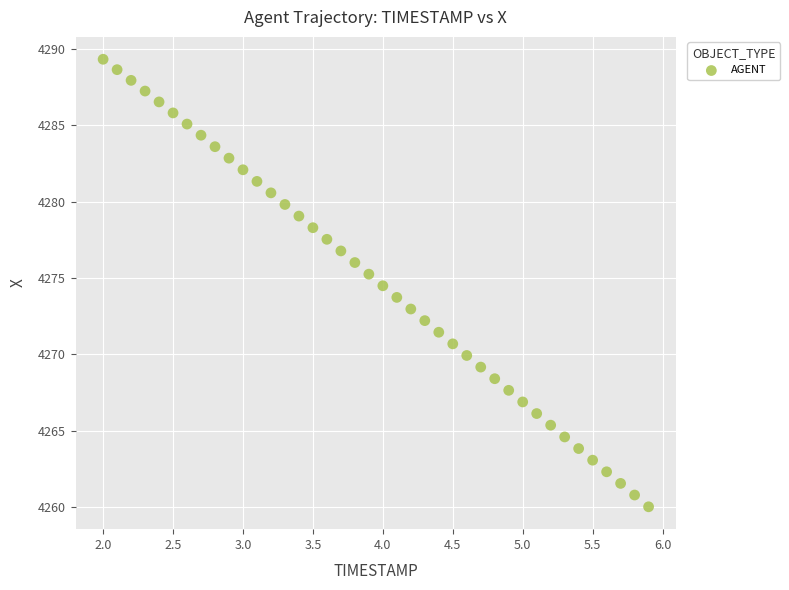

What is the range of X values (max minus min)?

3.9